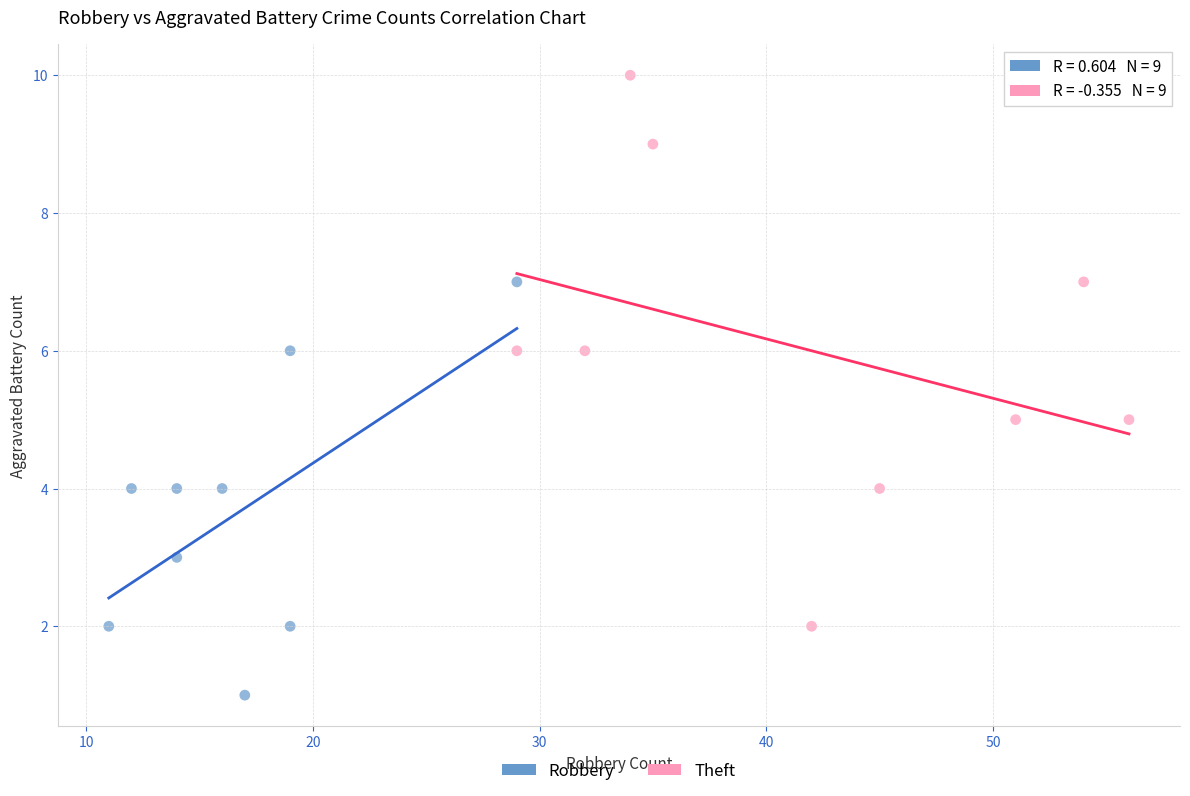

What are all the series names shown in the legend?

Robbery, Theft